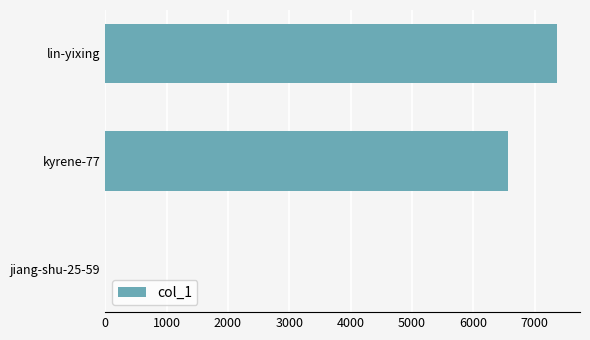

Which has a higher value, kyrene-77 or lin-yixing?

lin-yixing